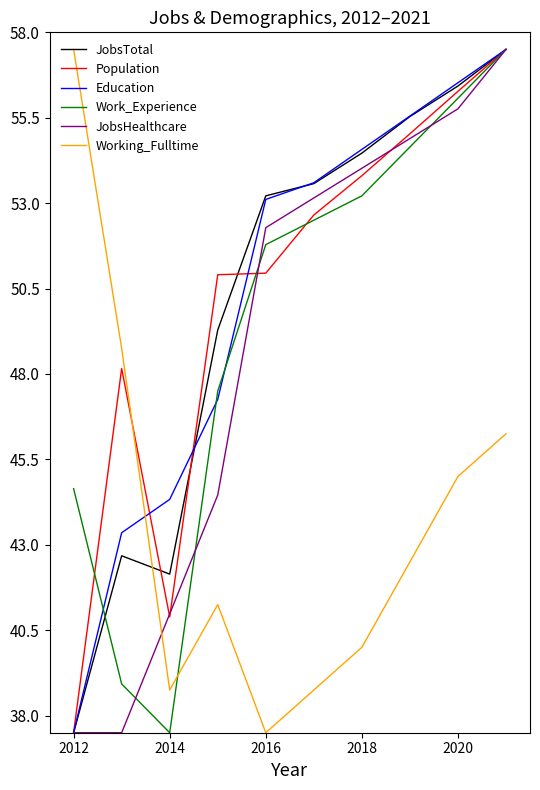

What is the highest value of the Working_Fulltime series?

57.5